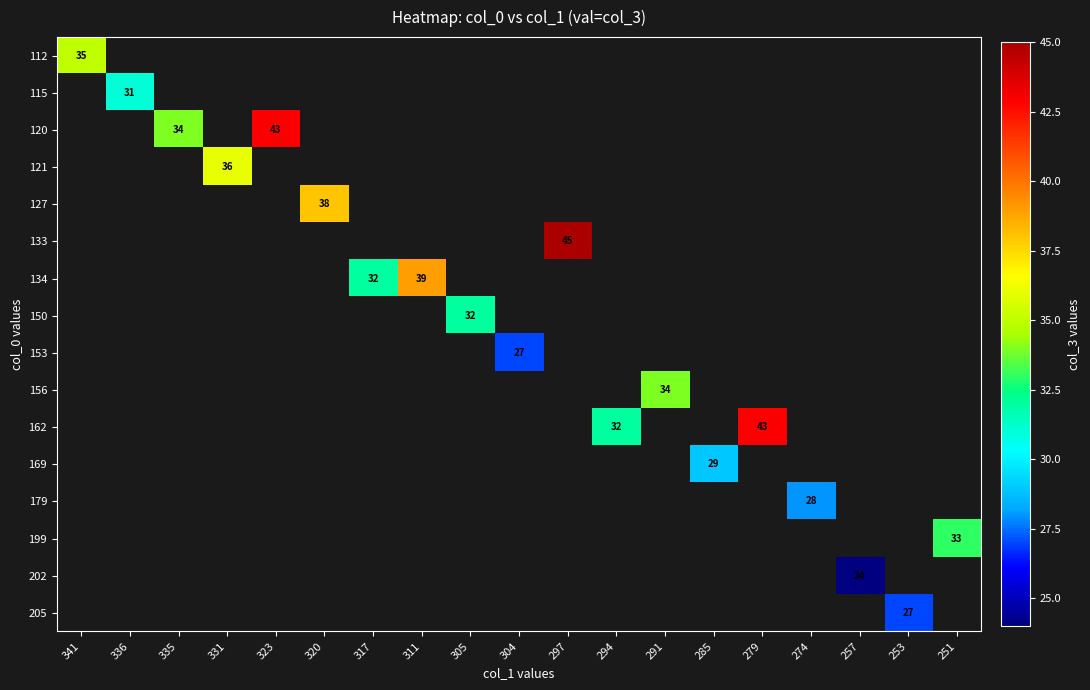

What is the minimum value shown in the chart?

24.0